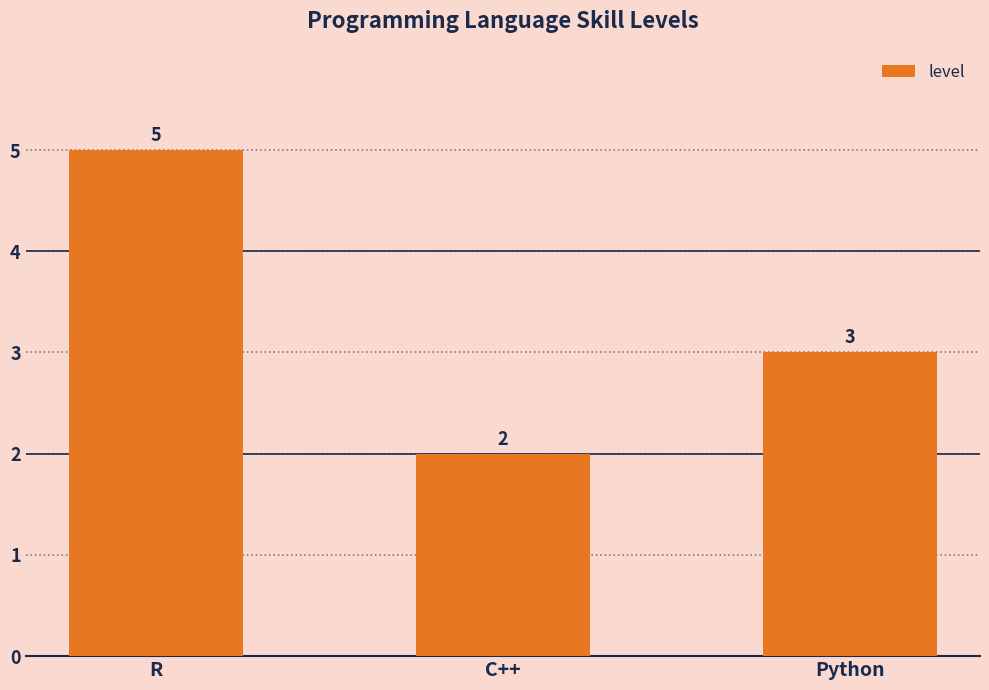

Which label corresponds to the smallest value in the chart?

C++